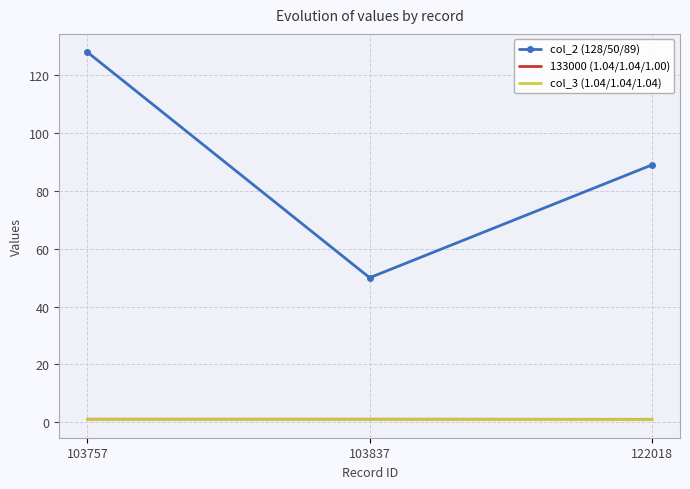

Between 103757 and 103837, which series saw the biggest shift?

col_2 (128/50/89)